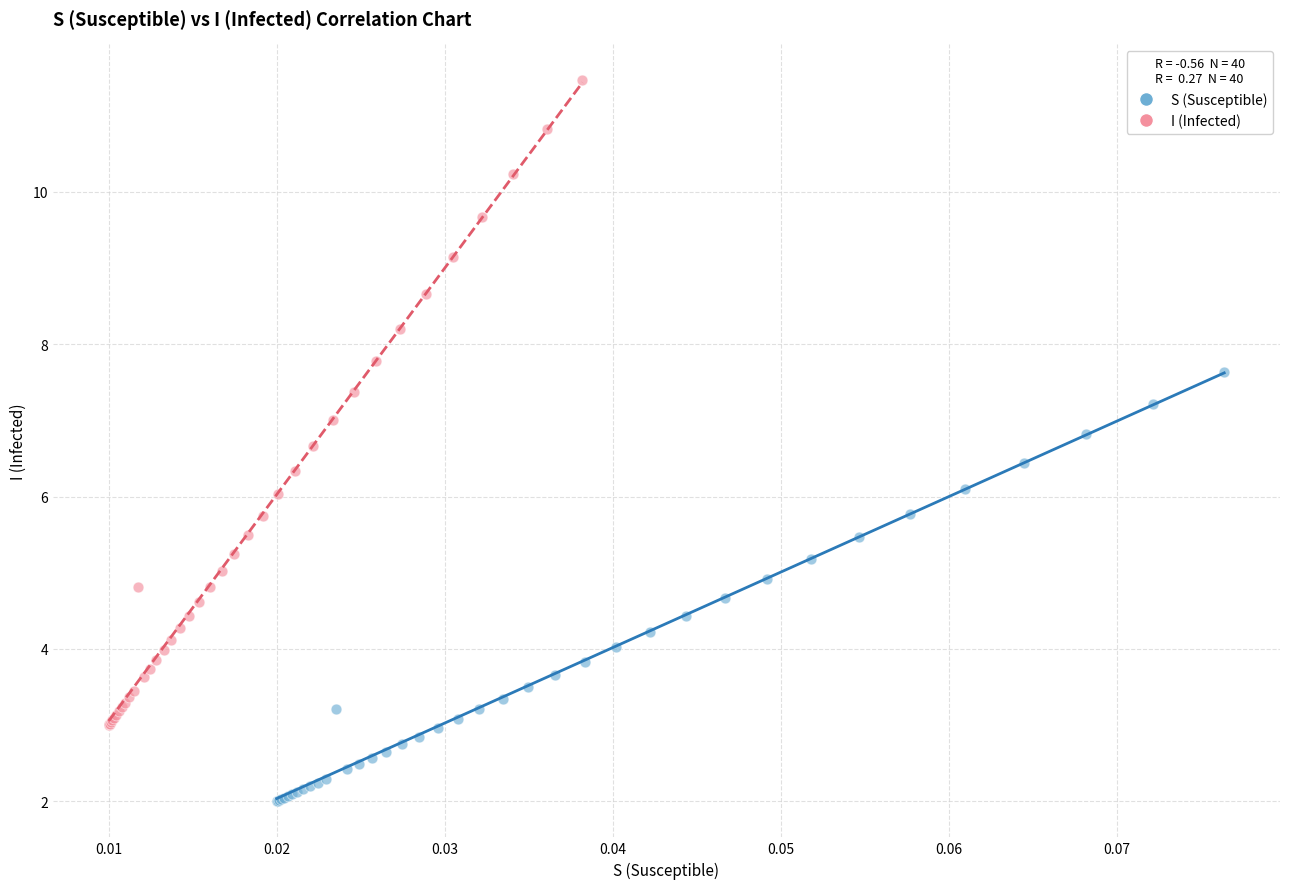

What are all the series names shown in the legend?

S (Susceptible), I (Infected)